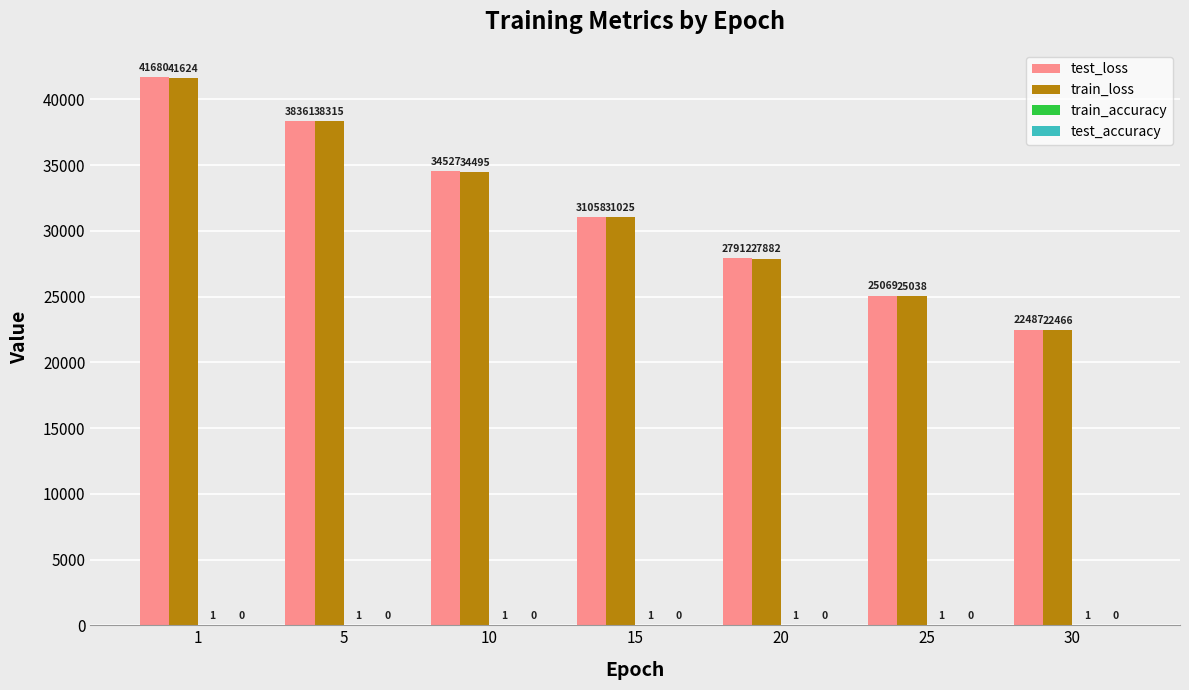

Read the test_loss value at 10.

34527.4